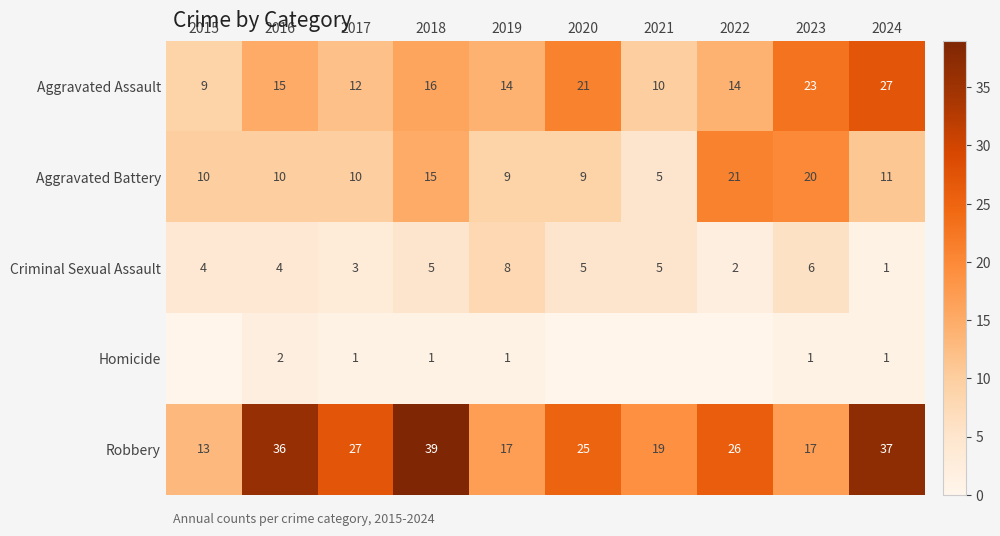

What is the total value across all series at 2022?

63